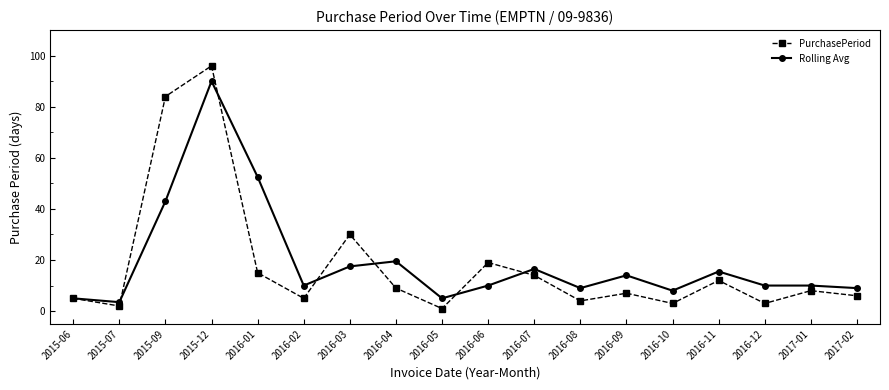

Reading left to right, extract all data points from this chart.

PurchasePeriod: 5.0	2.0	84.0	96.0	15.0	5.0	30.0	9.0	1.0	19.0	14.0	4.0	7.0	3.0	12.0	3.0	8.0	6.0
Rolling Avg: 5.0	3.5	43.0	90.0	52.5	10.0	17.5	19.5	5.0	10.0	16.5	9.0	14.0	8.0	15.5	10.0	10.0	9.0